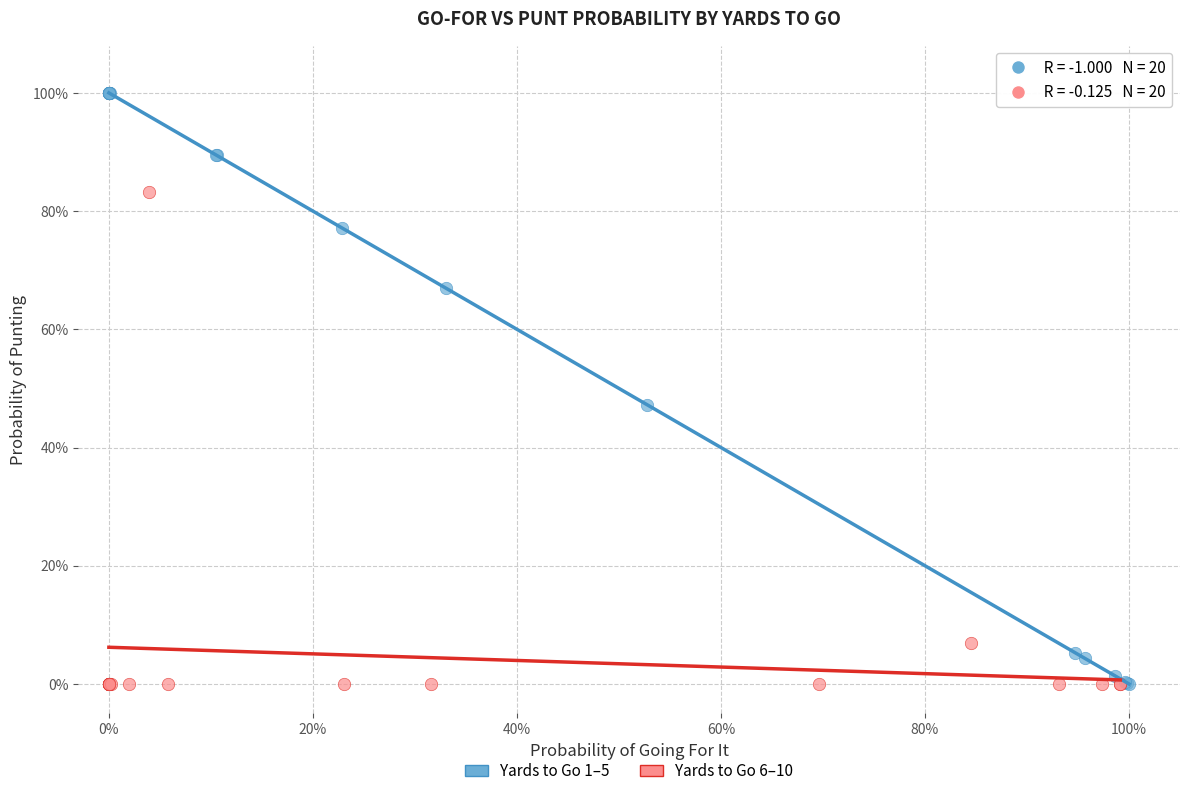

Which series reaches the maximum Y coordinate?

Yards to Go 1–5